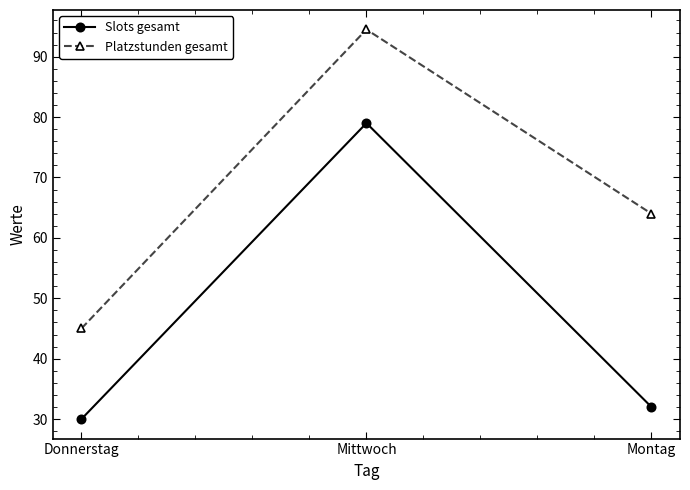

At which category is the sum across all series the highest?

Mittwoch